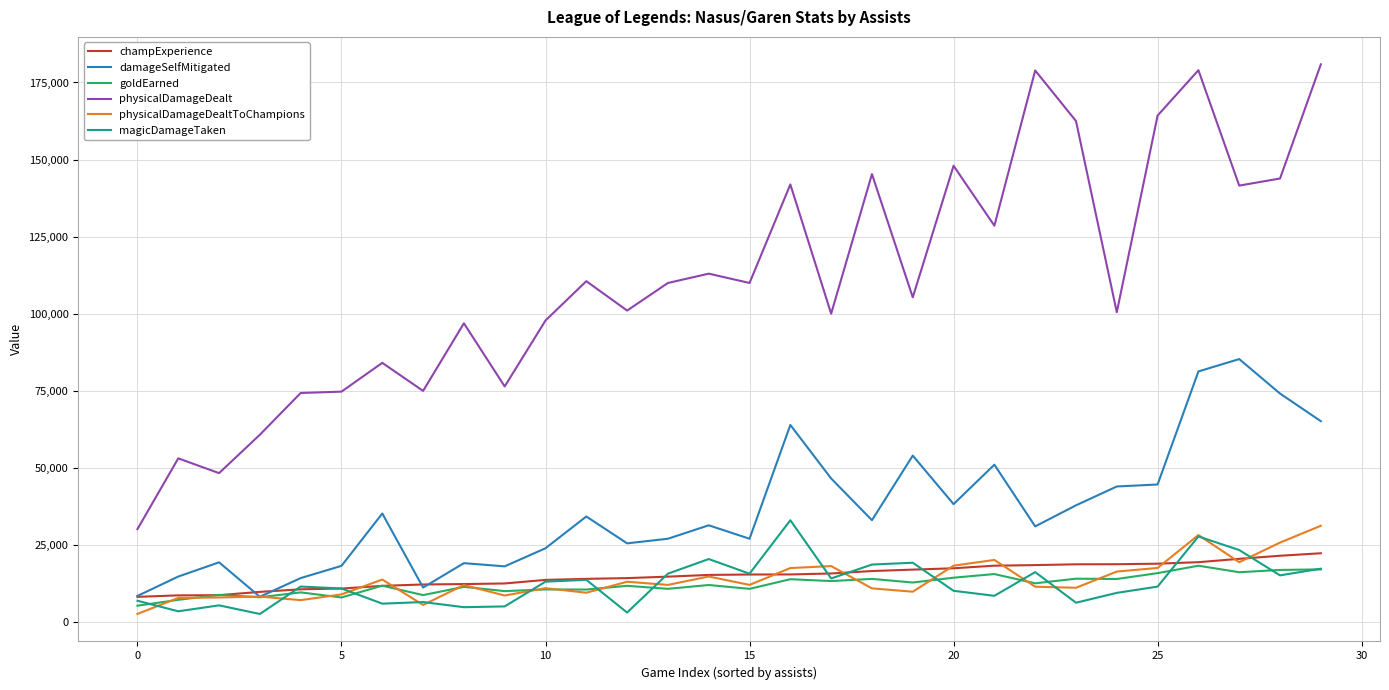

Which series has the largest total across all categories?

physicalDamageDealt